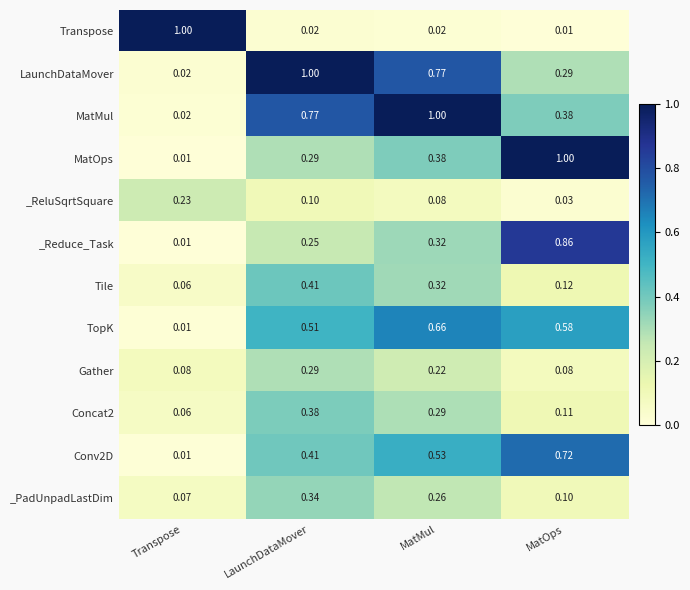

What is the total value across all series at LaunchDataMover?

4.8